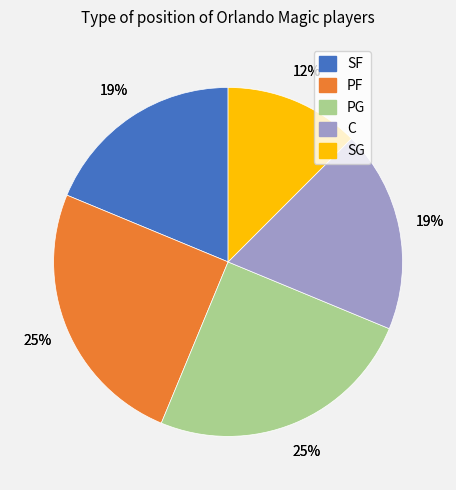

Between PG and C, which is larger?

PG